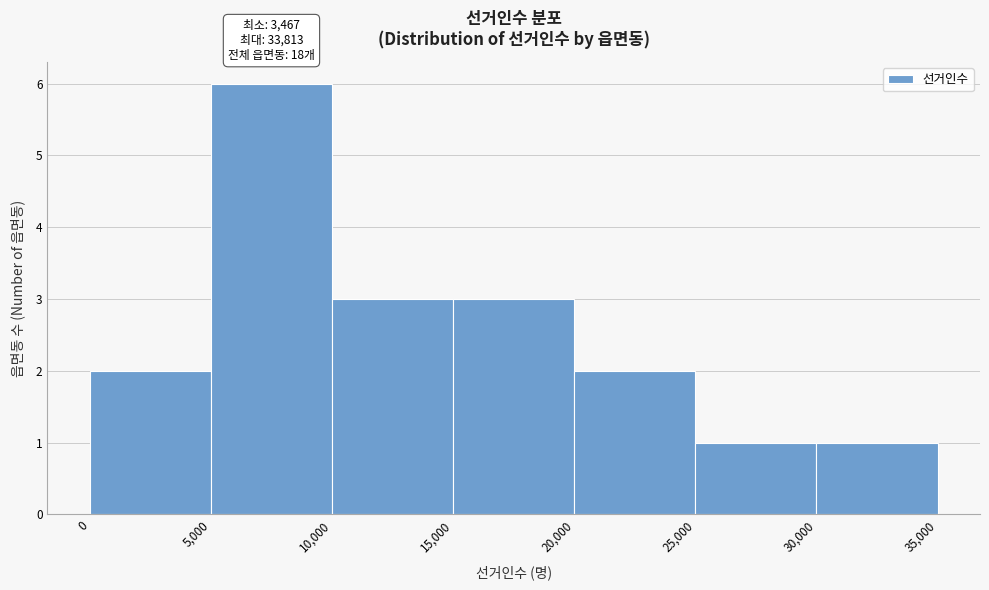

Over which range of the x-axis is the bar tallest?

5,000 to 10,000